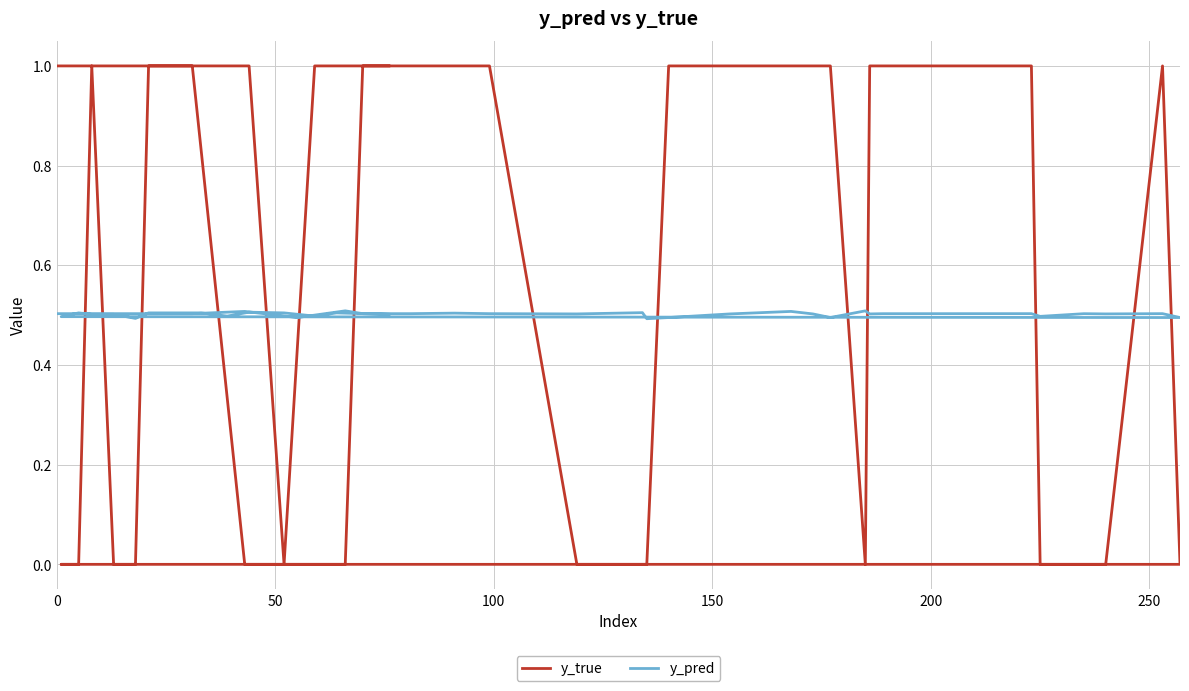

Which series has the largest range (max minus min)?

y_true